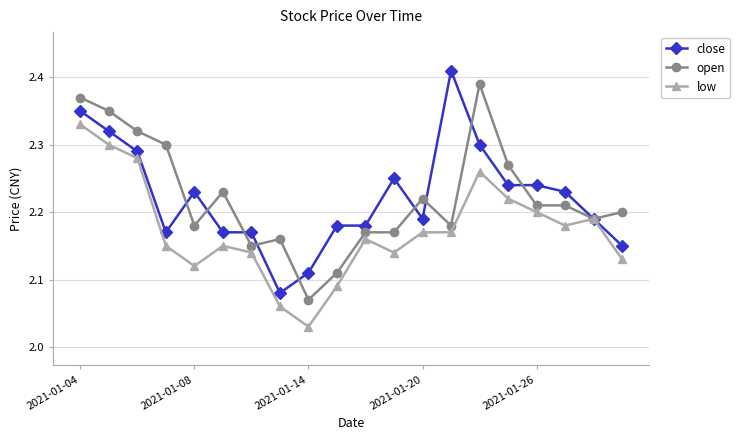

Does the chart have visible grid lines?

Yes